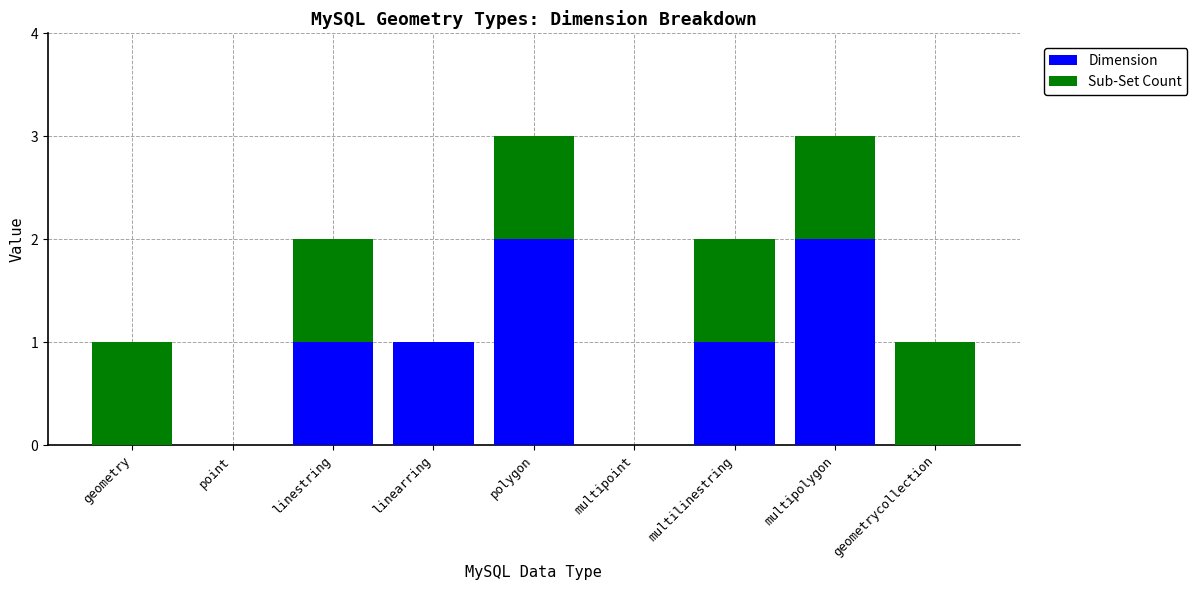

What is the total value across all series at multipolygon?

3